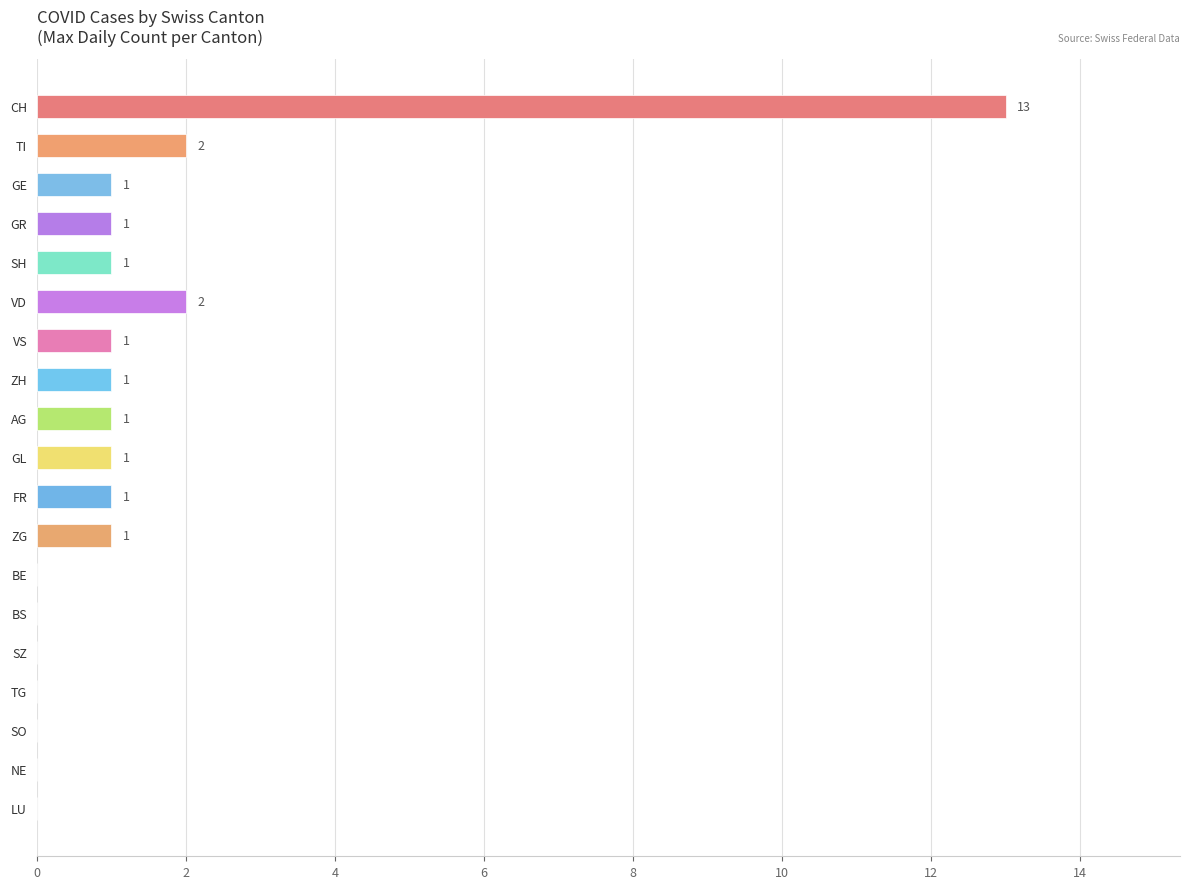

Is it true that the value at TG is -8?

False